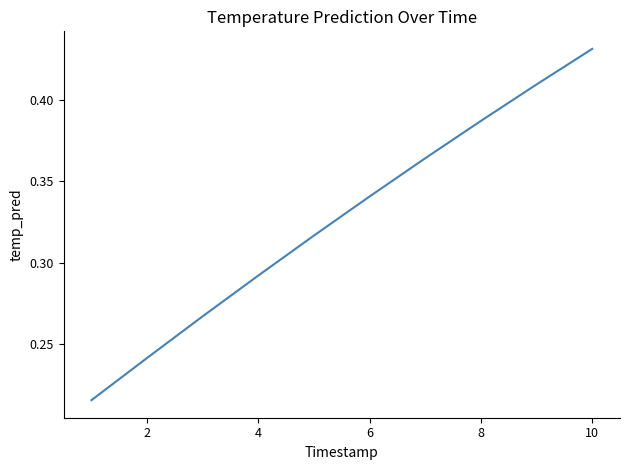

What is the difference between the second highest and minimum values?

0.2